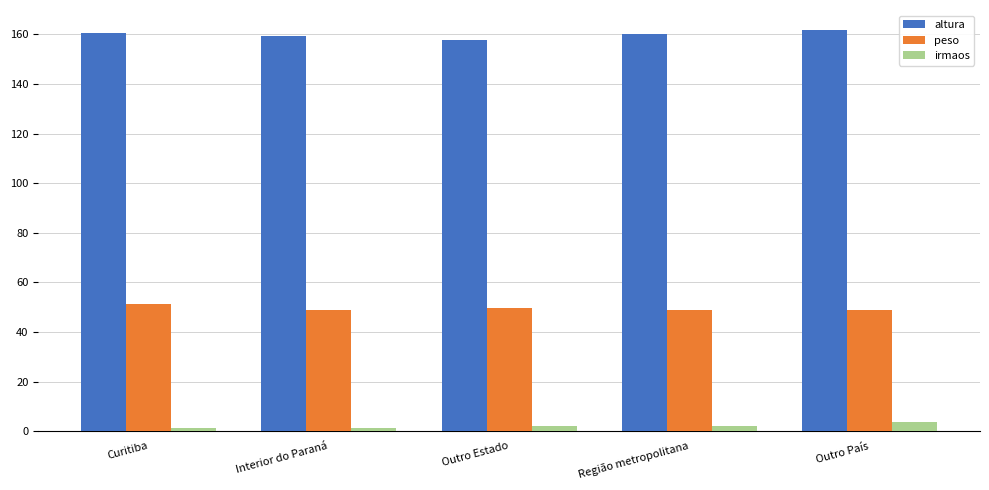

How many bars are there in each group?

3